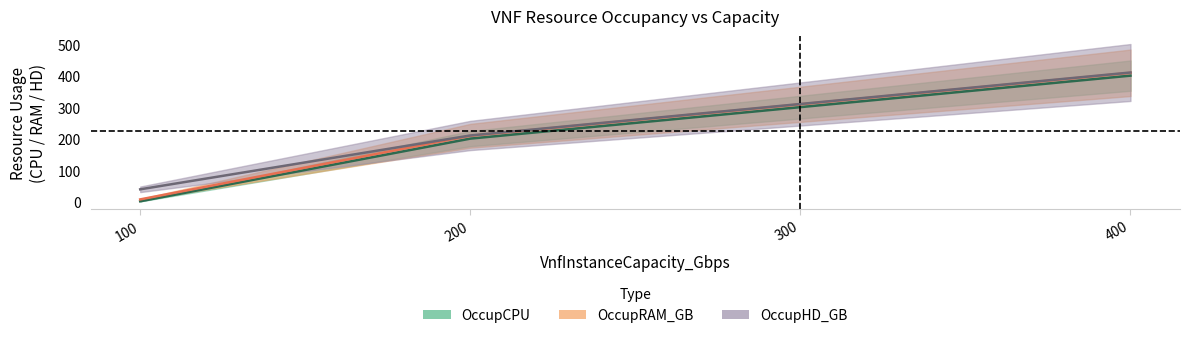

Is the value of OccupRAM_GB at 400 greater than the value of OccupHD_GB at 300?

Yes